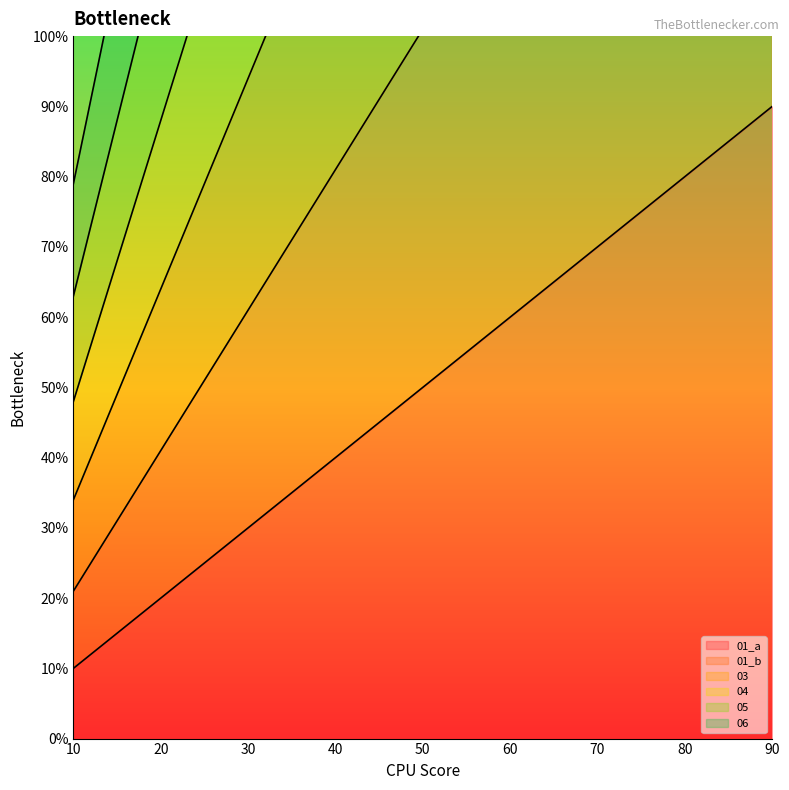

At which label does 01_a reach its minimum?

10